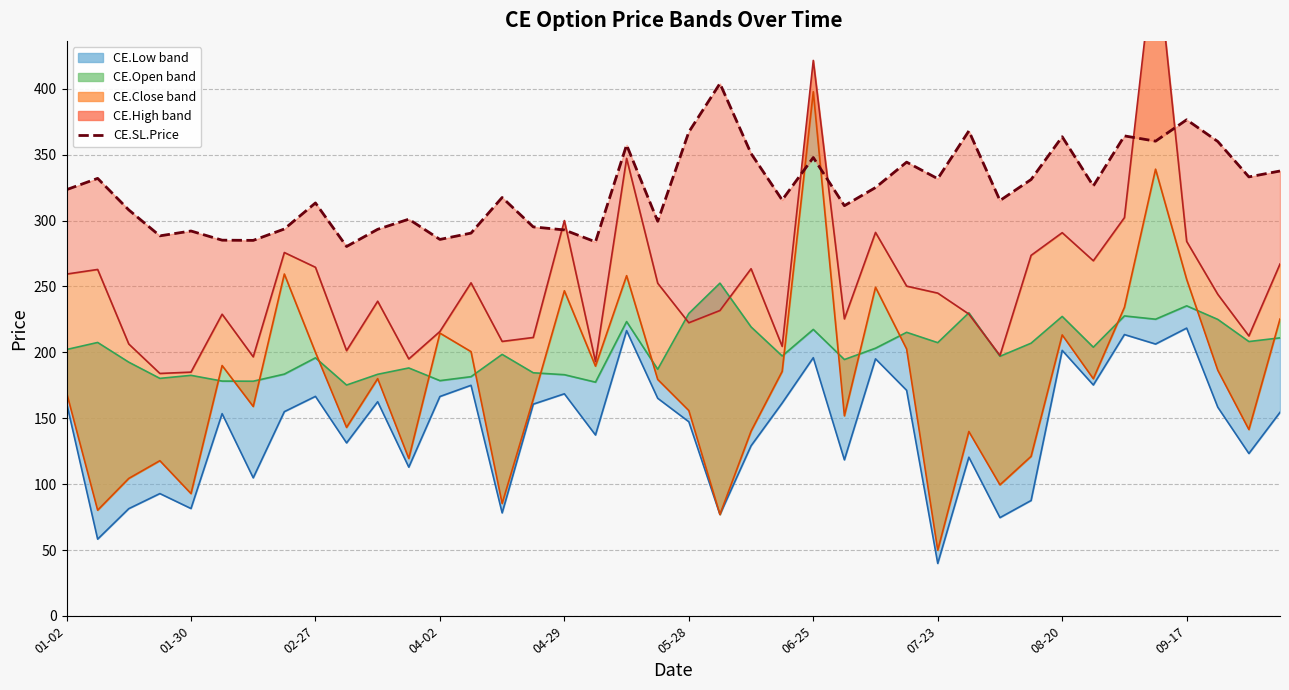

At which label does CE.Open (line) first exceed 202?

01-02